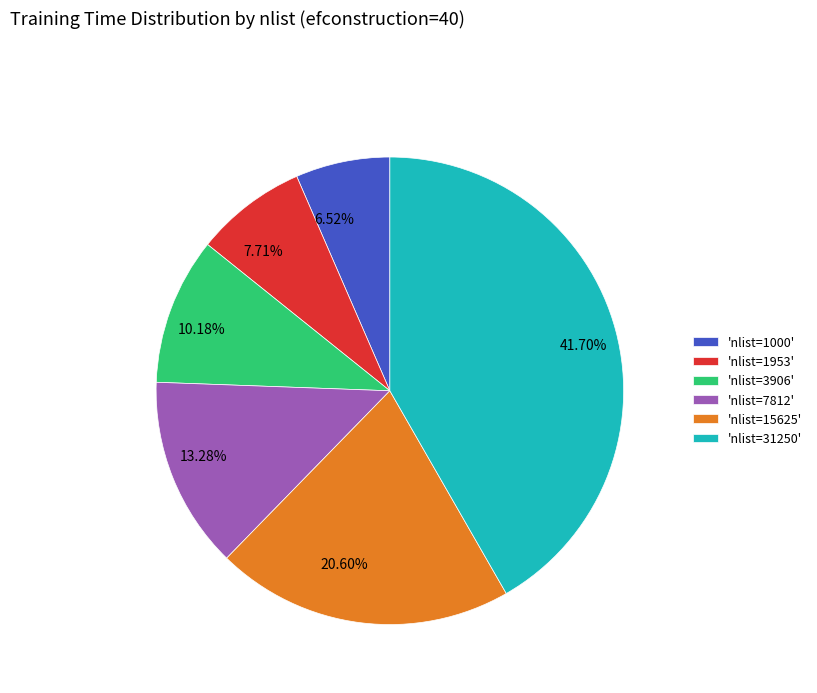

How many segments does this pie chart have?

6